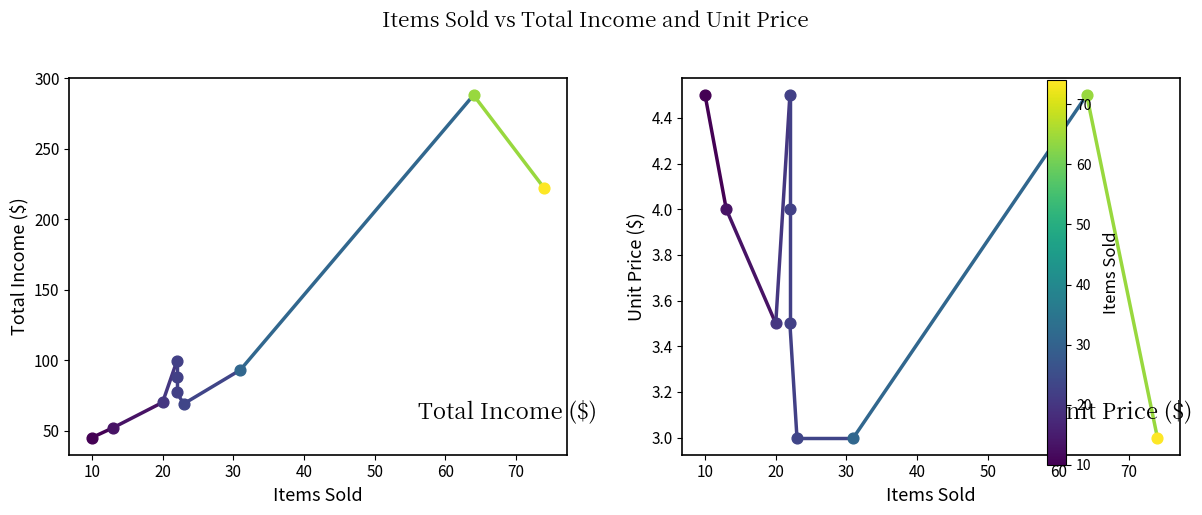

Which series reaches the maximum Y coordinate?

Total Income ($)